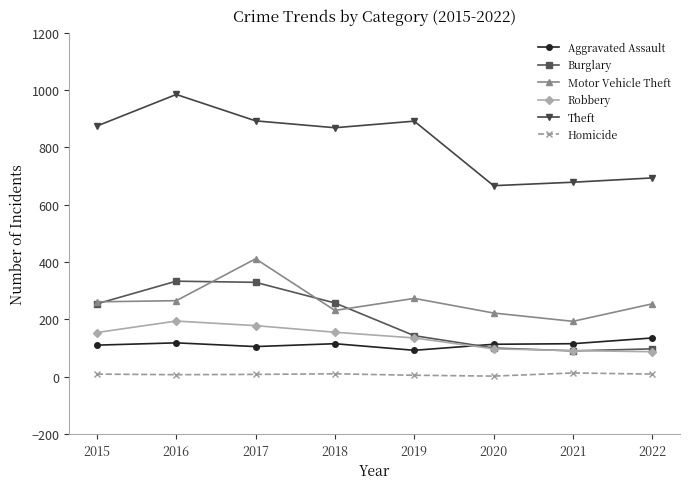

What is the total value across all series at 2015?

1662